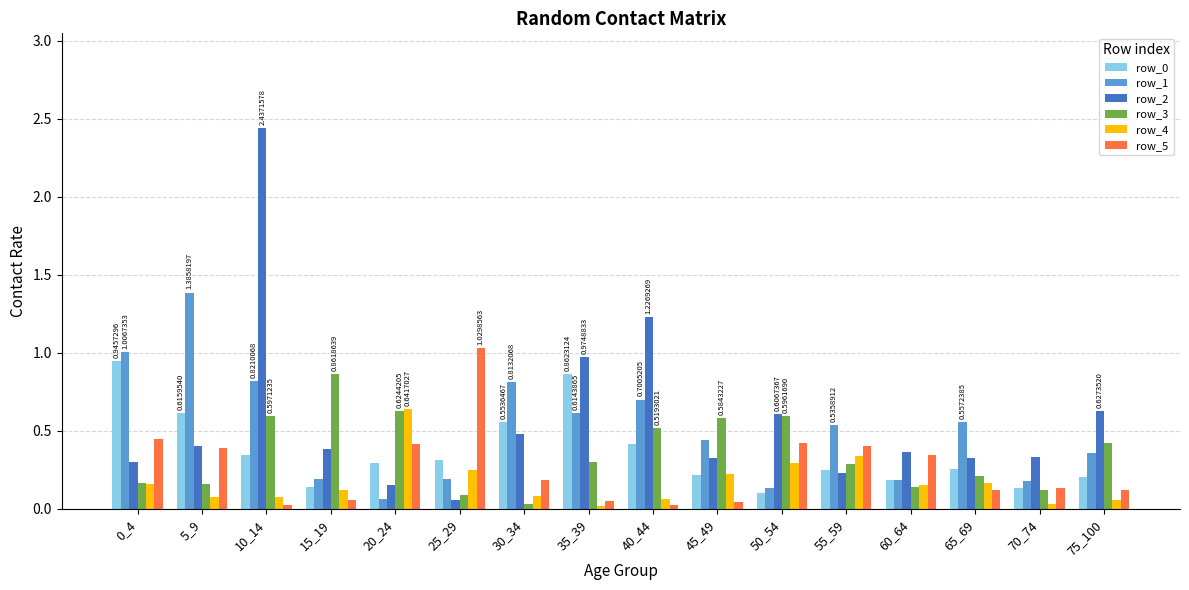

How many distinct data groups are displayed?

6